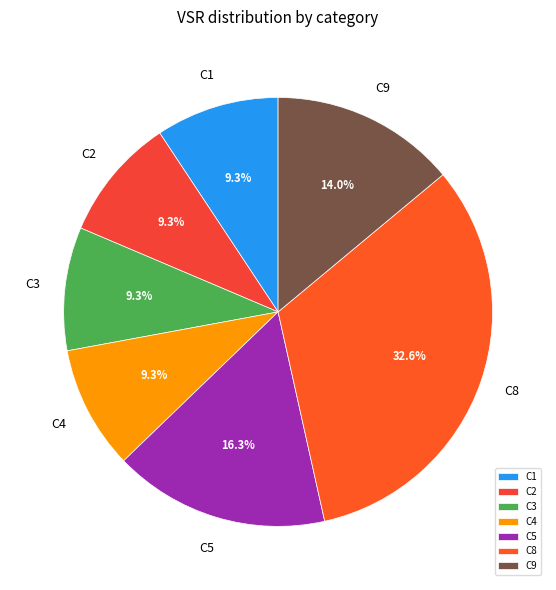

Is the sum of C9 and C3 greater than half?

No